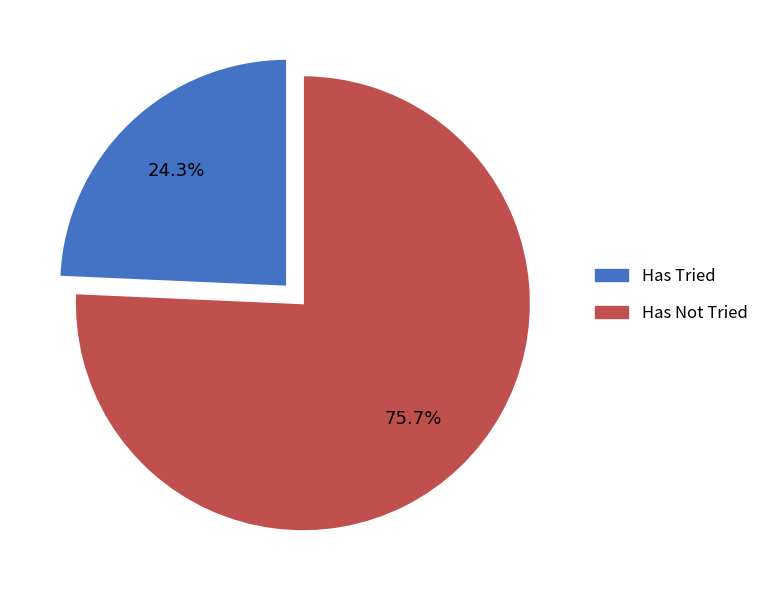

To the nearest percent, what percentage of the pie is Has Tried?

24%